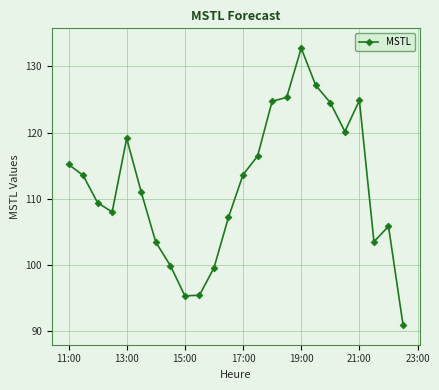

How many interior local valleys (lower than both neighbors) does the data have?

4